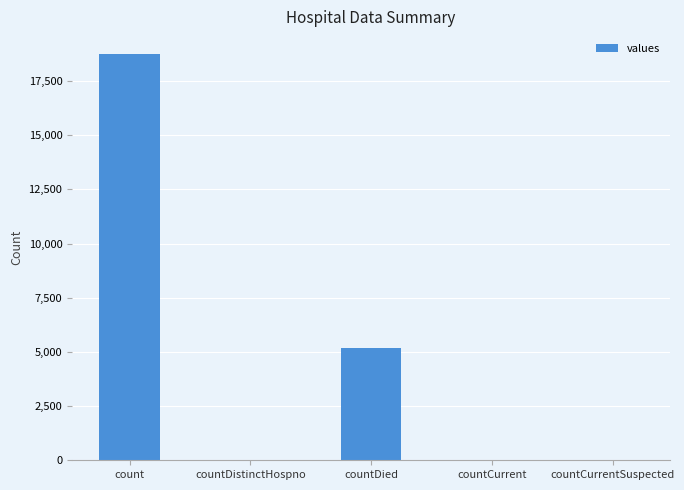

What is the greatest value displayed?

18731